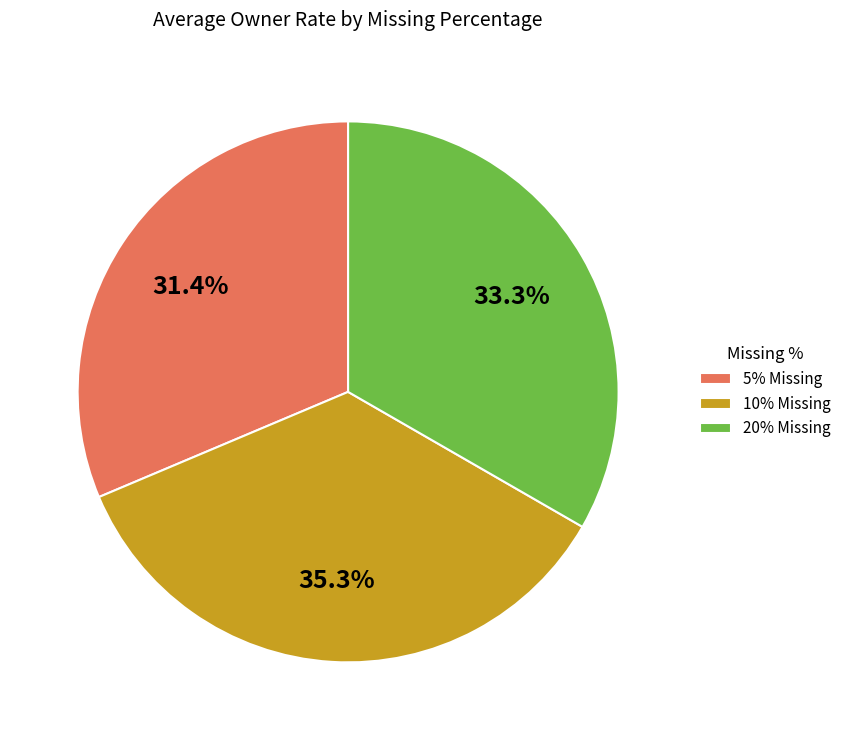

Count the number of slices in the pie.

3